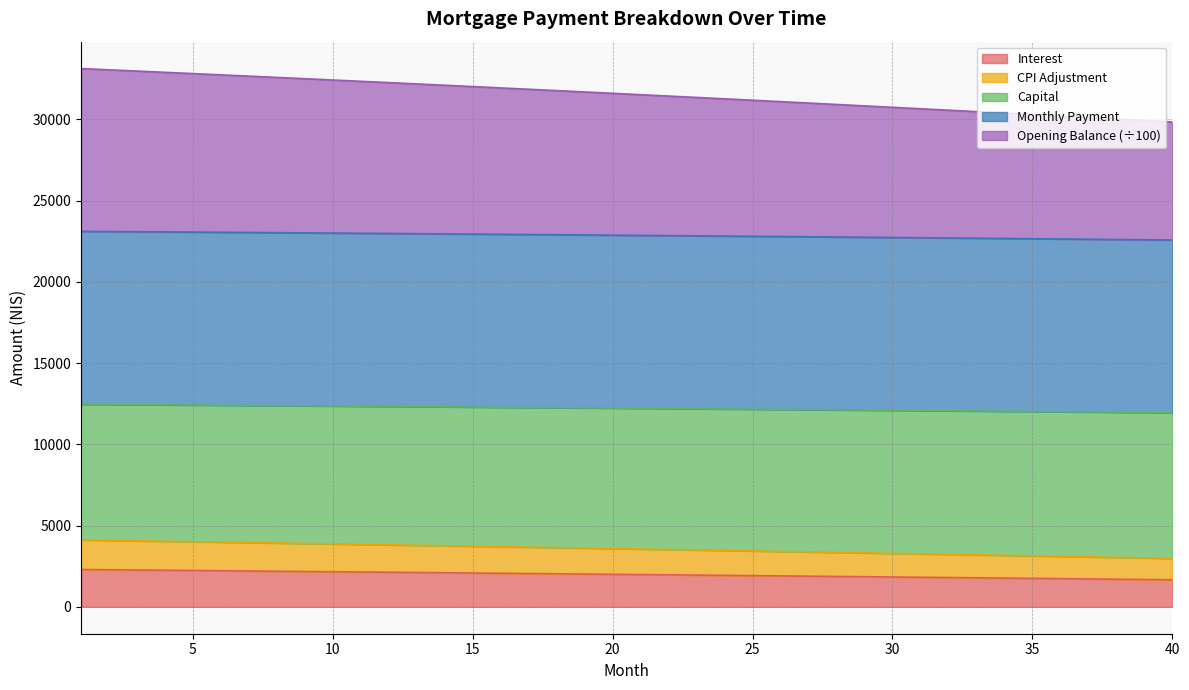

True or false: cpi and opening_balance cross at least once.

False